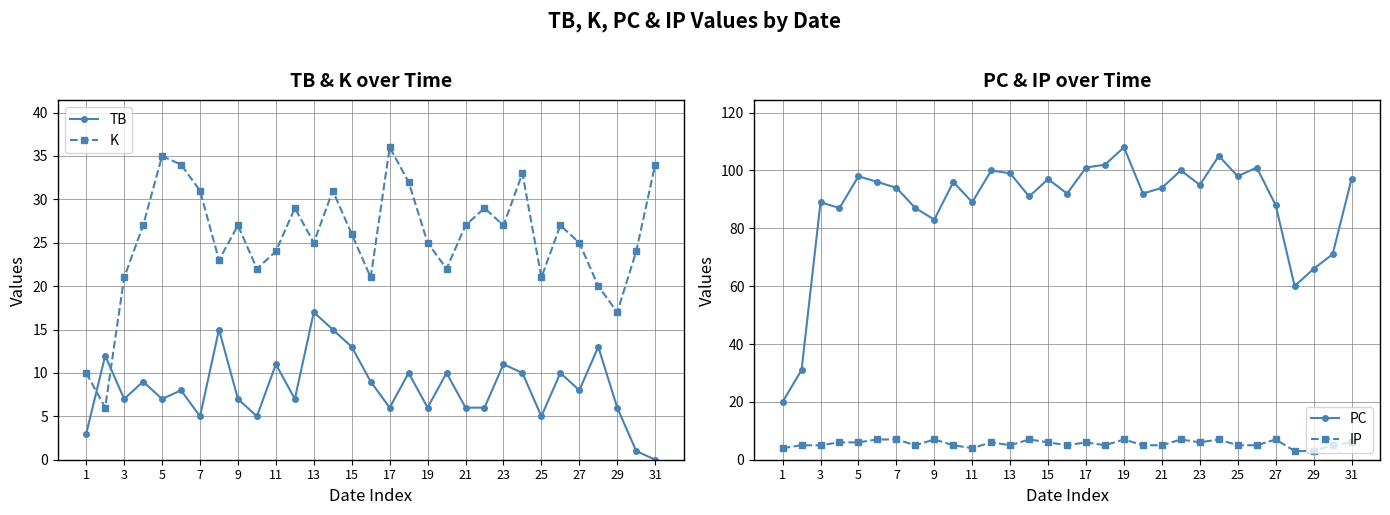

How many interior local valleys does the K series have?

9